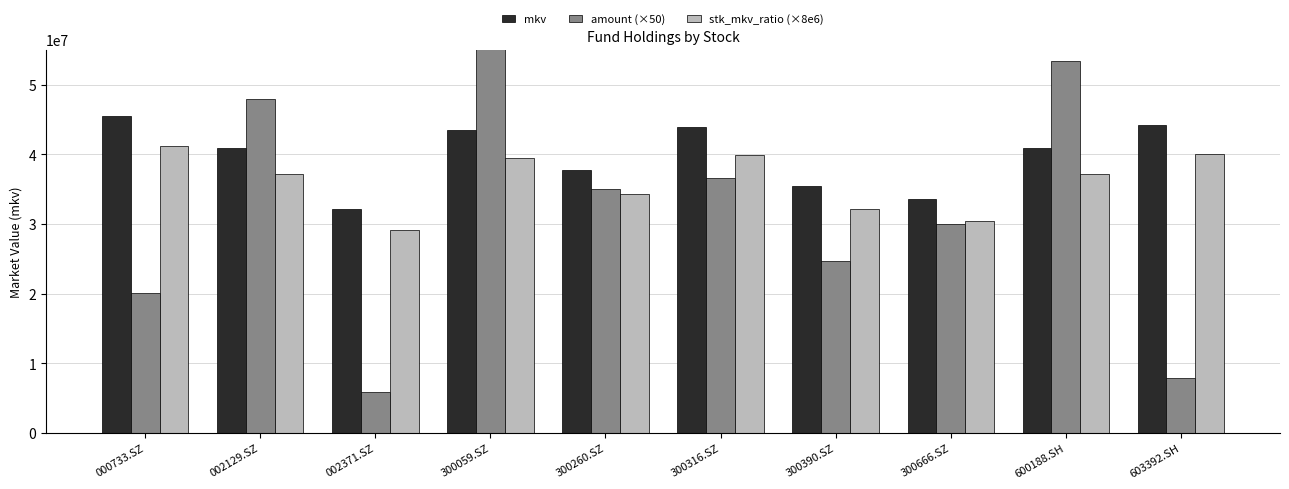

What is the label of the 1st bar from the left?

000733.SZ